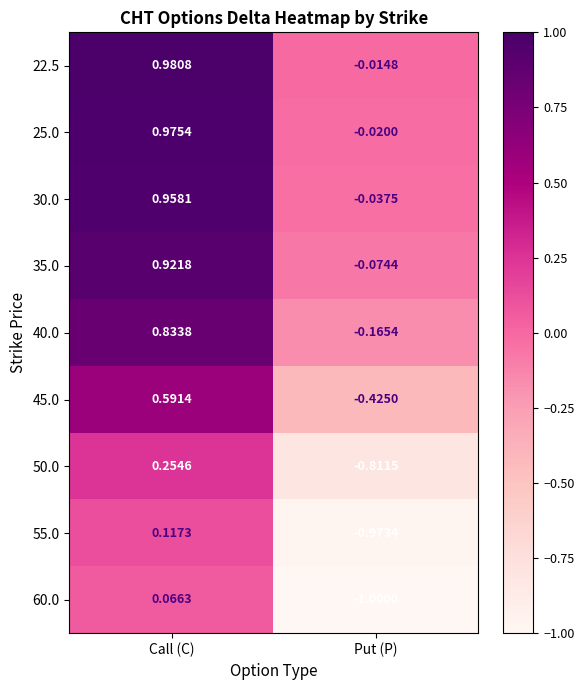

Which category has the lowest value across all series?

Put (P)